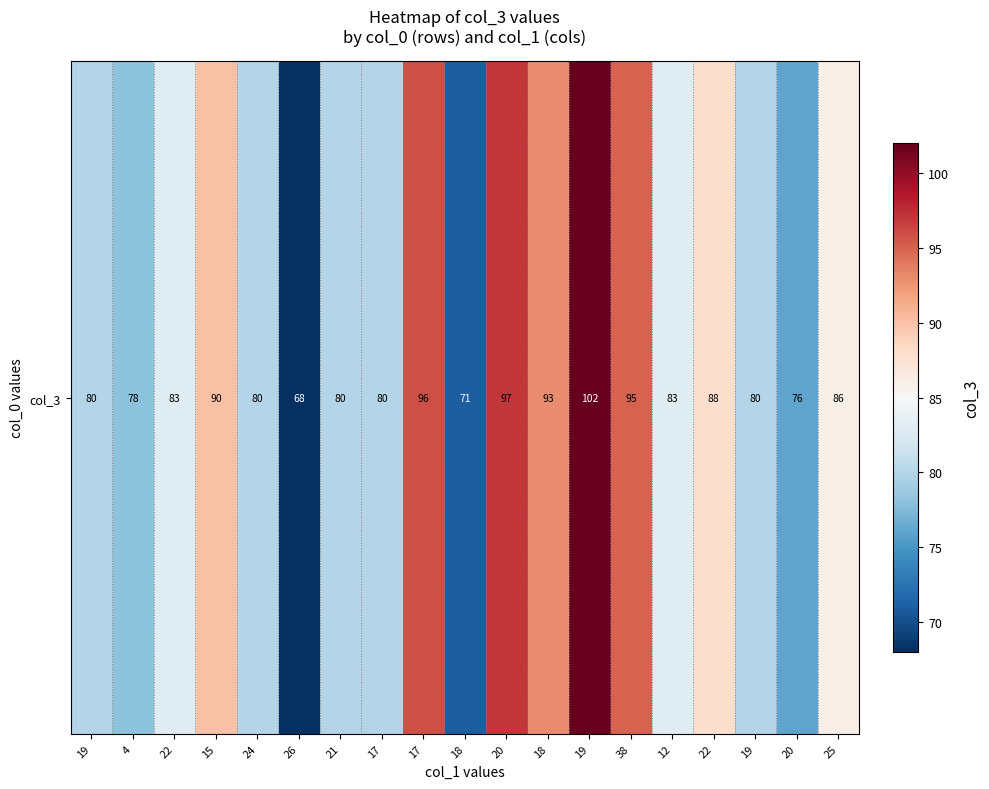

What is the greatest value displayed?

102